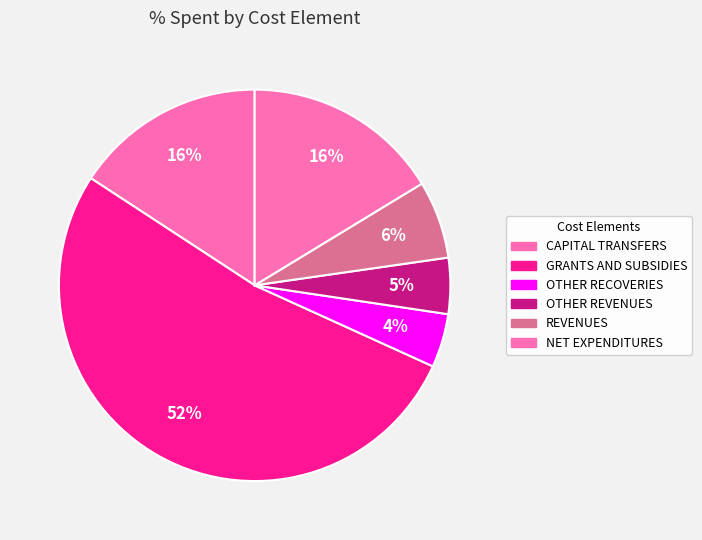

Is it true that NET EXPENDITURES is 30% of the pie?

False